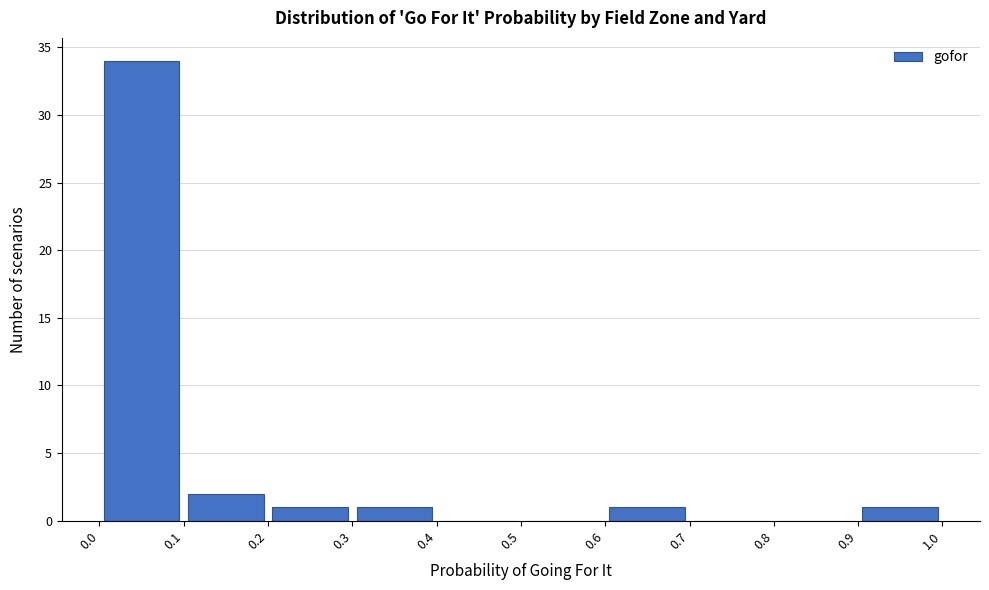

How tall is the bar that spans 0.1 to 0.2 on the x-axis? The values are not printed on the chart, so give them approximately, as read against the axis.

2